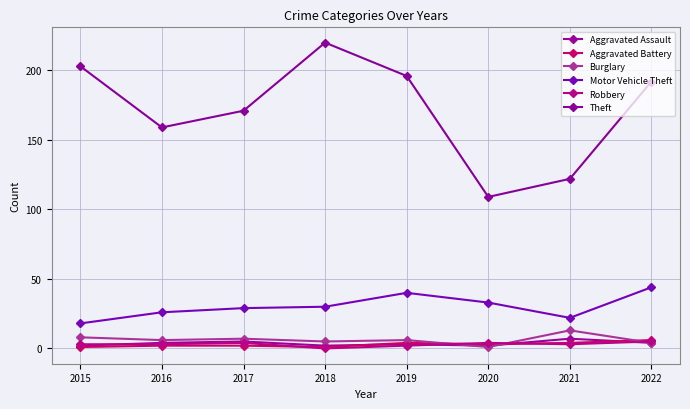

Where does the Aggravated Assault series first go above 4?

2017